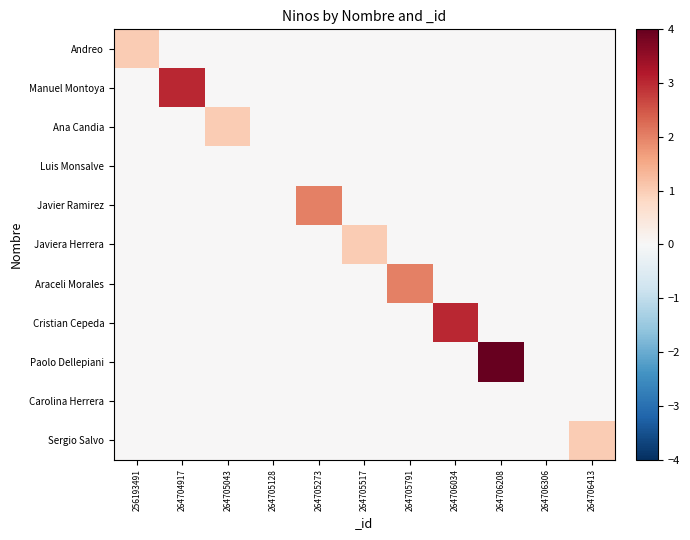

At 264704917, list the series in order from largest to smallest.

Manuel Montoya, Andreo, Ana Candia, Luis Monsalve, Javier Ramirez, Javiera Herrera, Araceli Morales, Cristian Cepeda, Paolo Dellepiani, Carolina Herrera, Sergio Salvo